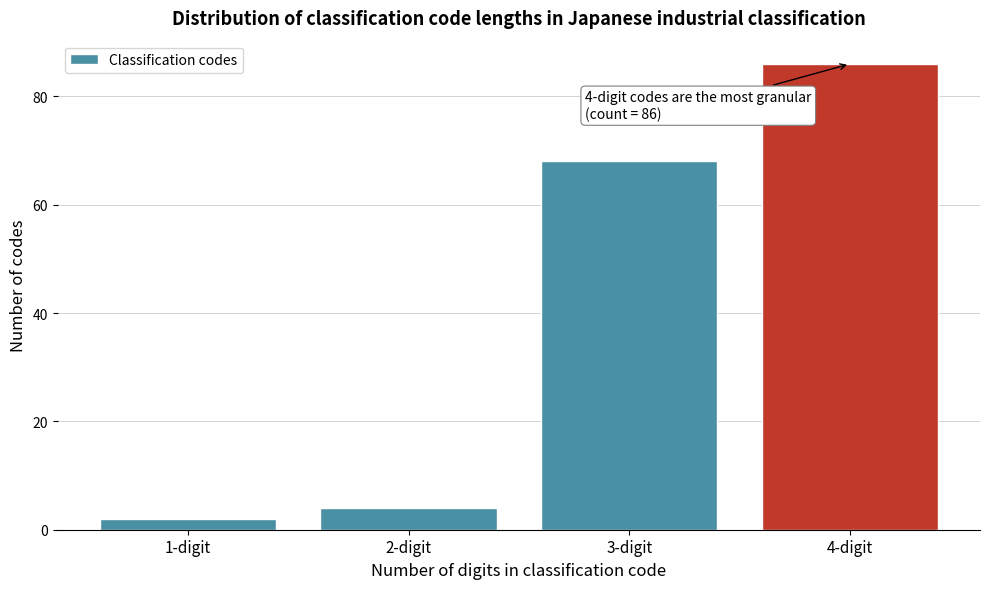

Reading right to left, what are all the values shown in this chart?

4-digit=86	3-digit=68	2-digit=4	1-digit=2